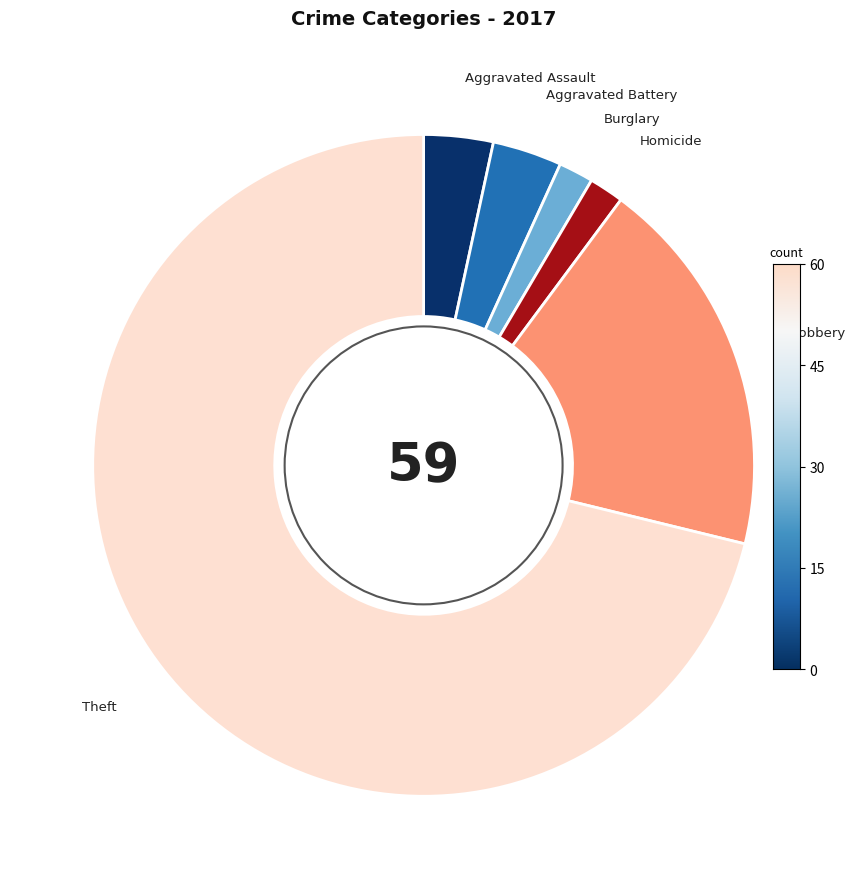

What is the ratio of the value at Burglary to the value at Aggravated Assault?

0.5